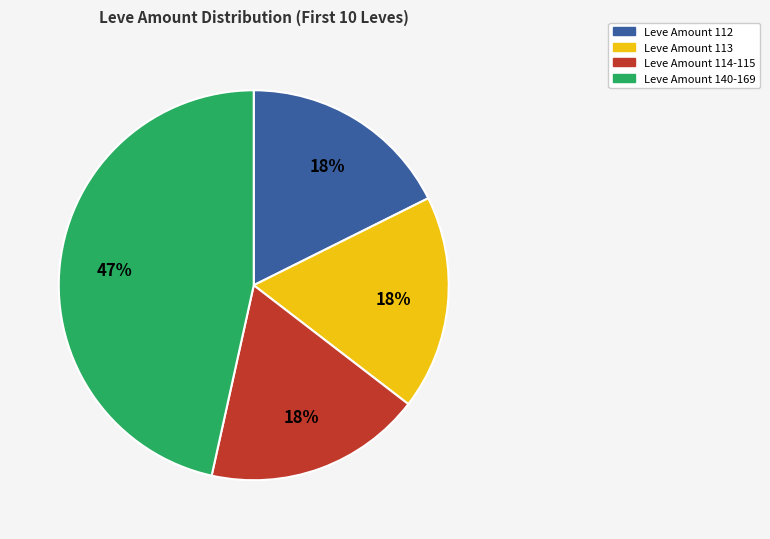

Is there any slice that represents more than half of the pie?

No